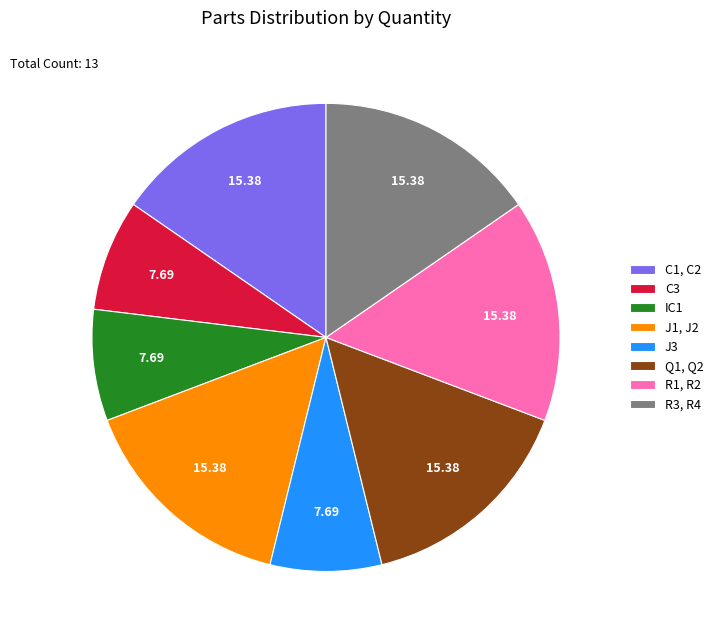

Which has a higher value, J3 or R3, R4?

R3, R4